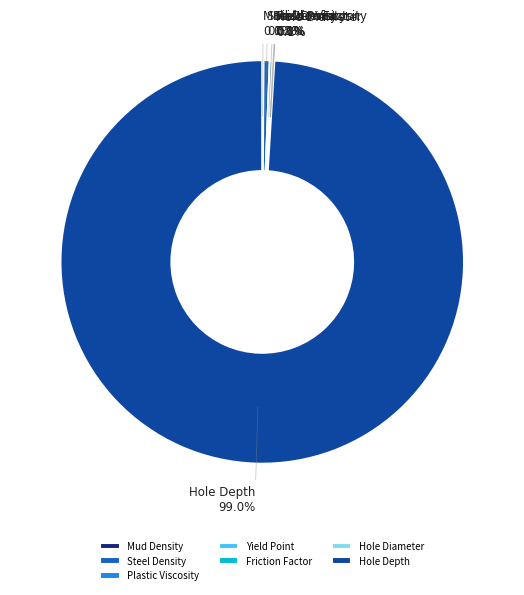

Is there a majority slice in this chart?

Yes